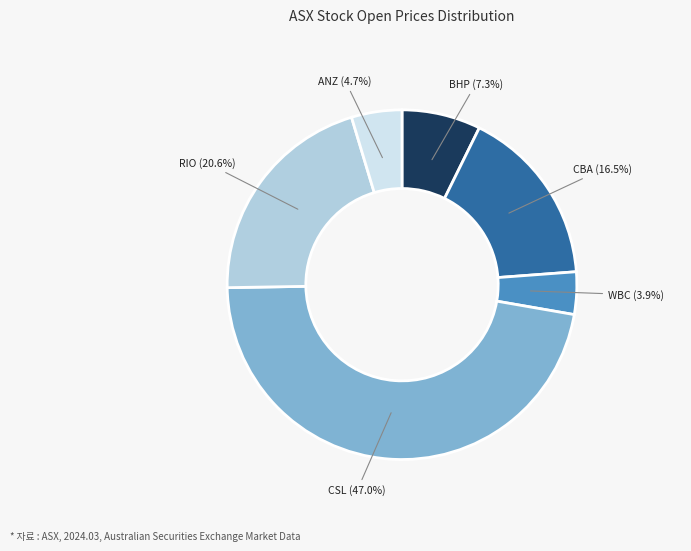

Which category has the smallest portion of the pie?

WBC